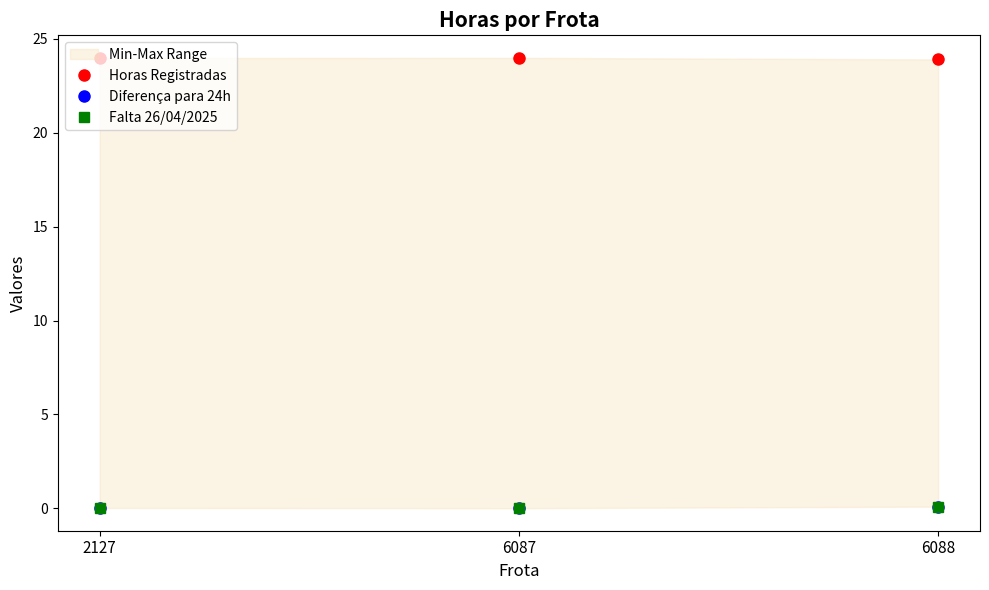

Is the value of Falta 26/04/2025 at 2127 greater than the value of Horas Registradas at 6088?

No